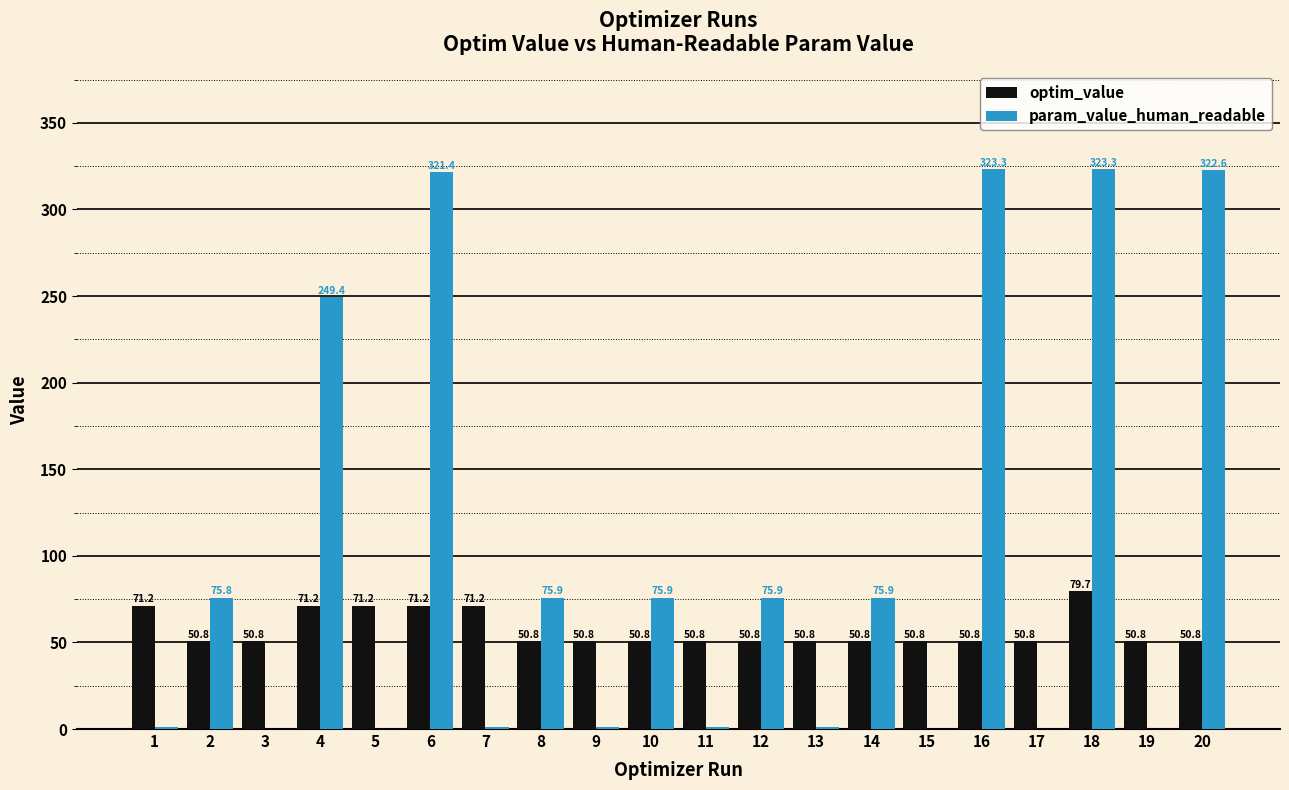

Are the bars grouped side by side (vs. stacked)?

Yes